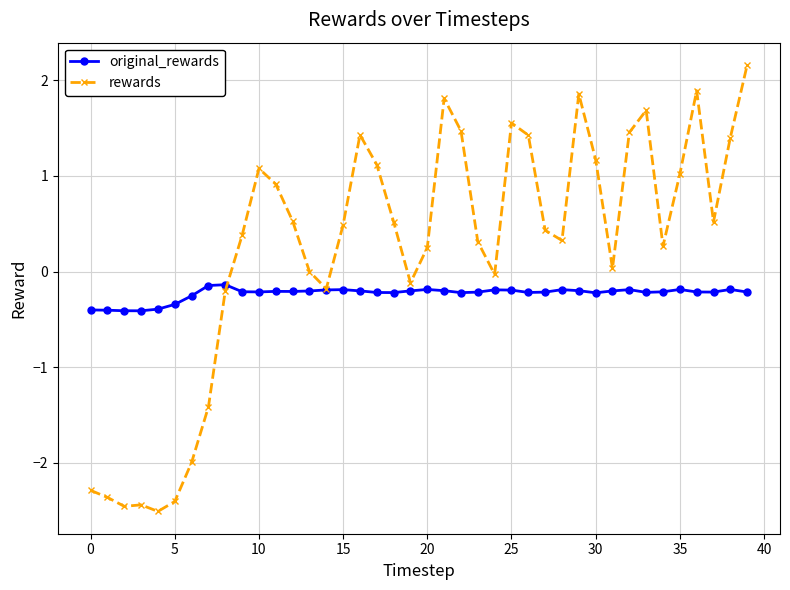

Which series has the widest spread of values?

rewards